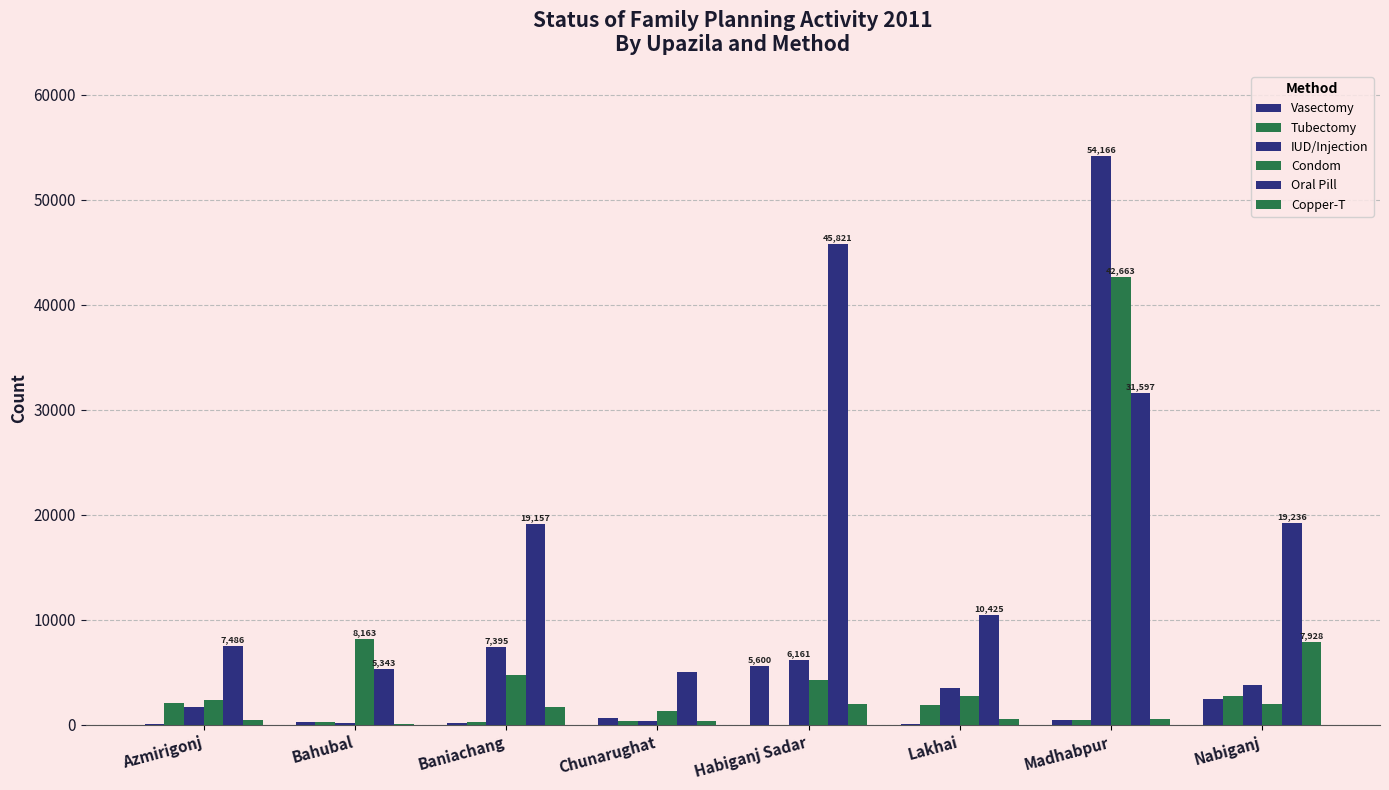

How many groups of bars are there?

8